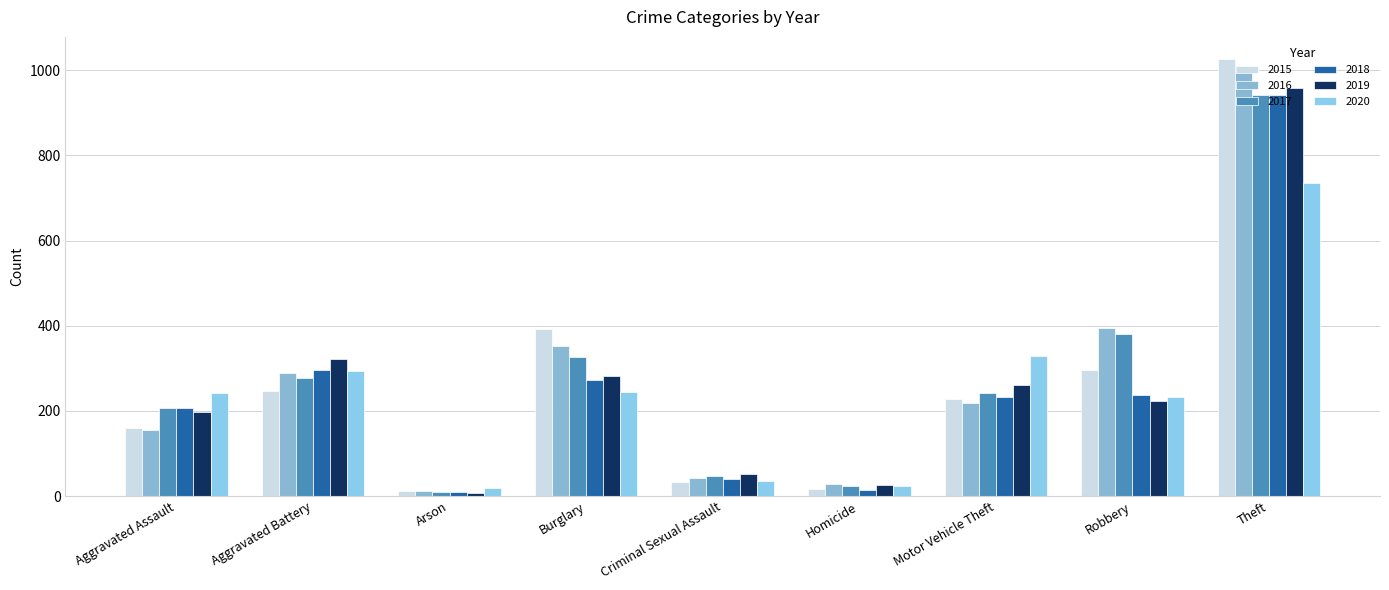

What are all the series names shown in the legend?

2015, 2016, 2017, 2018, 2019, 2020